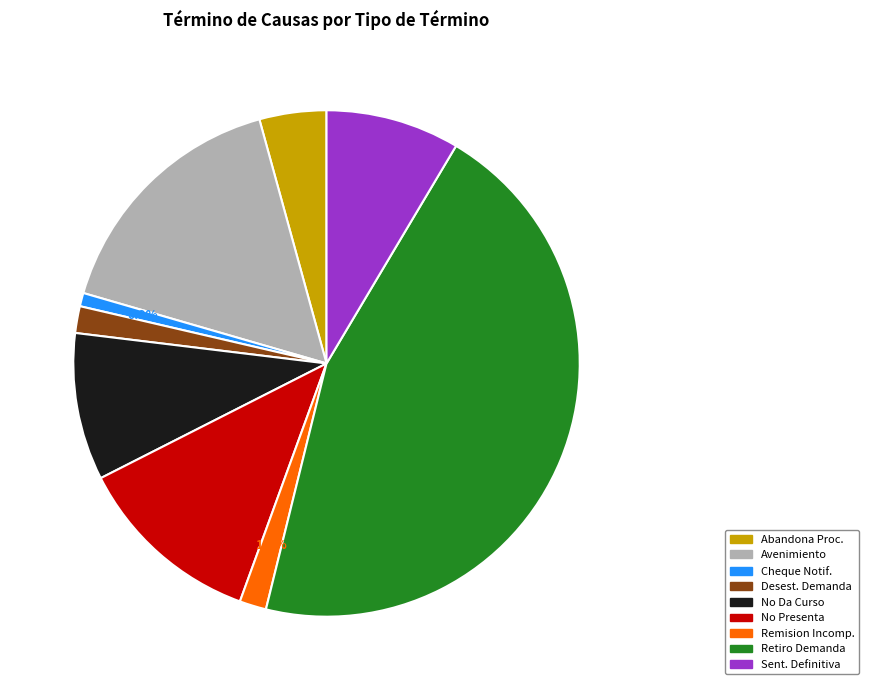

Is there any slice that represents more than half of the pie?

No